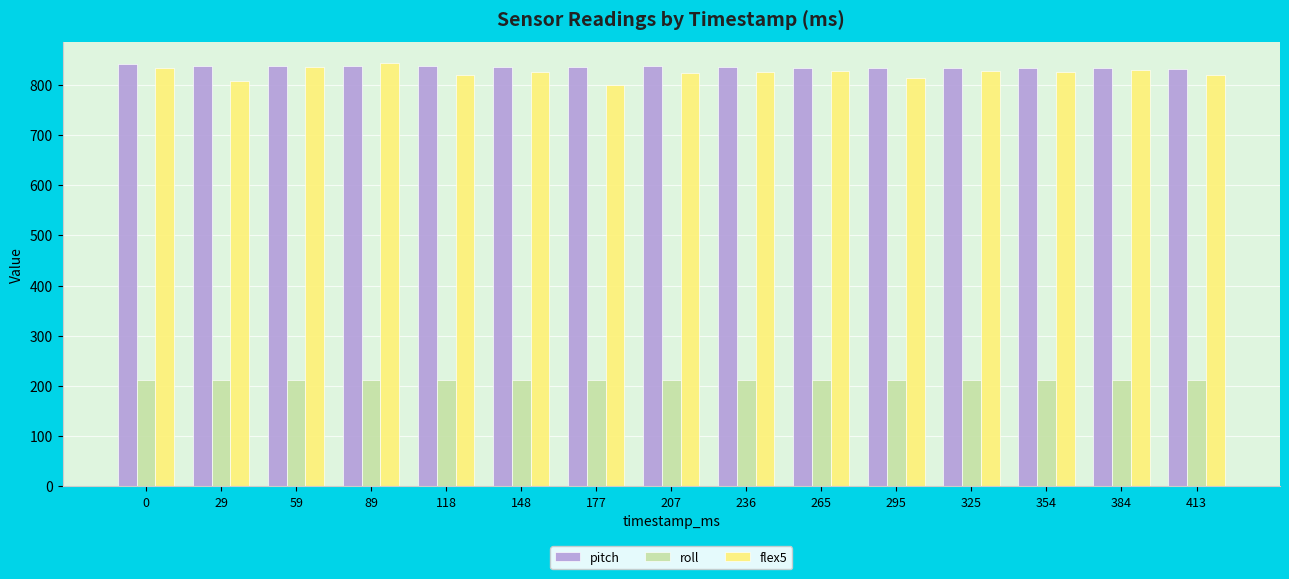

What is the total value across all series at 118?

1868.8